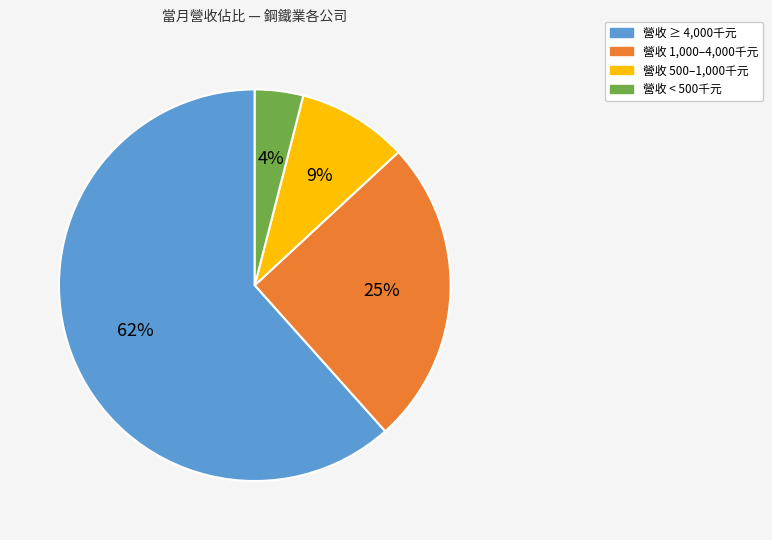

Is there any slice that represents more than half of the pie?

Yes